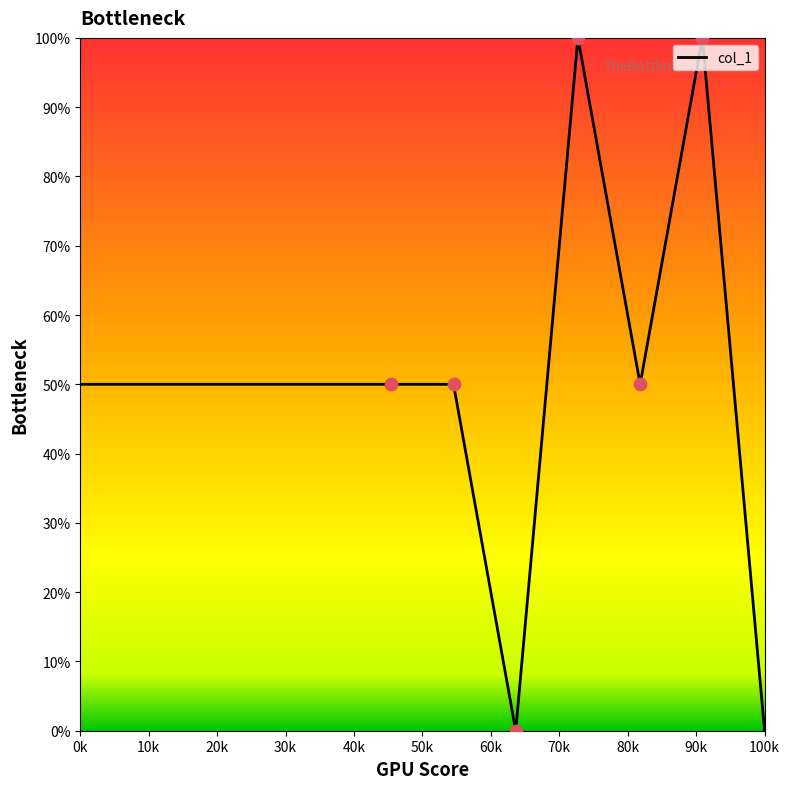

What is the greatest value displayed?

100